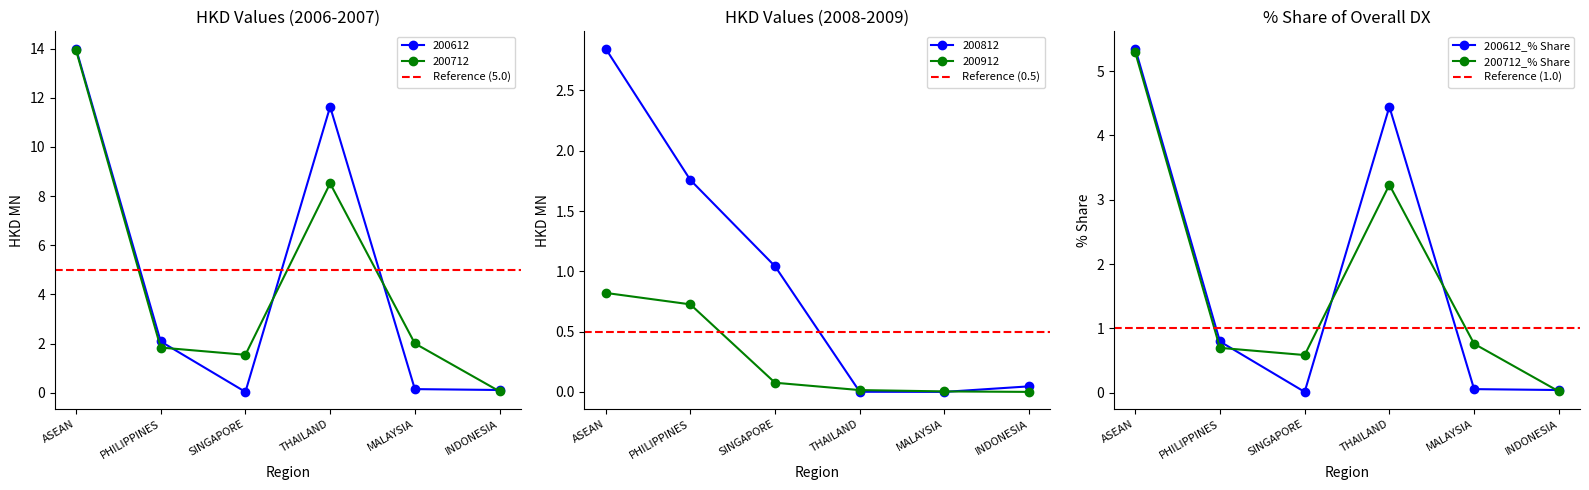

True or false: 200812 has a value of 0.0 at INDONESIA.

True